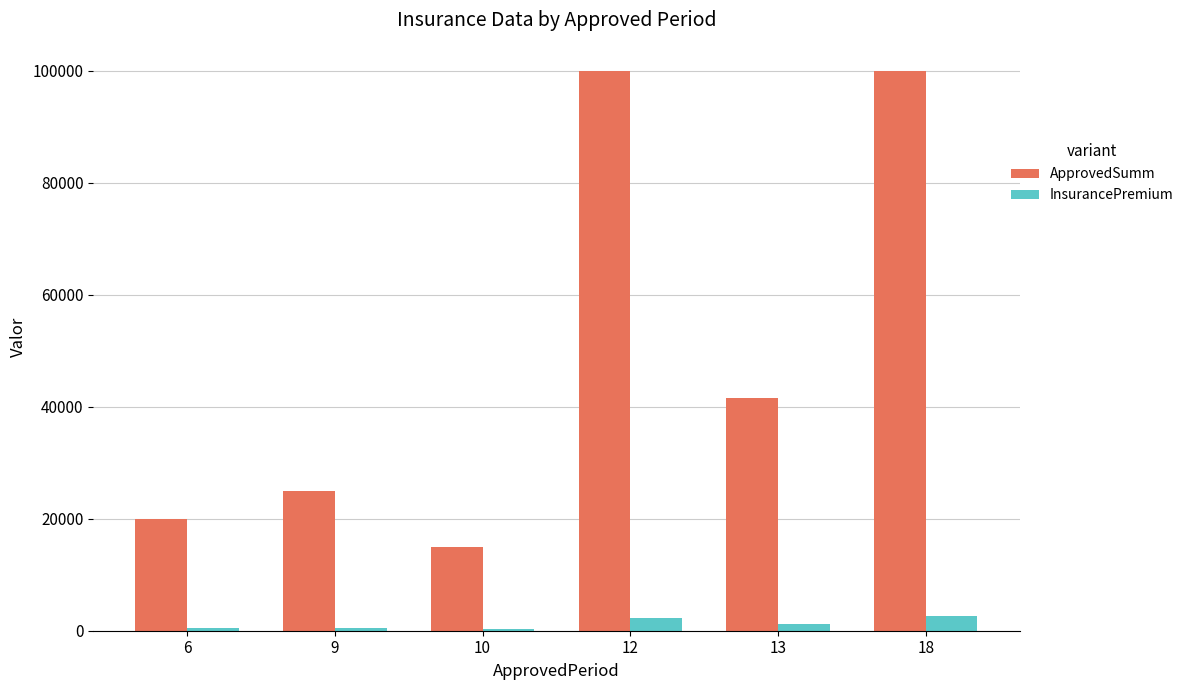

How many values in the ApprovedSumm series are below 41500?

3